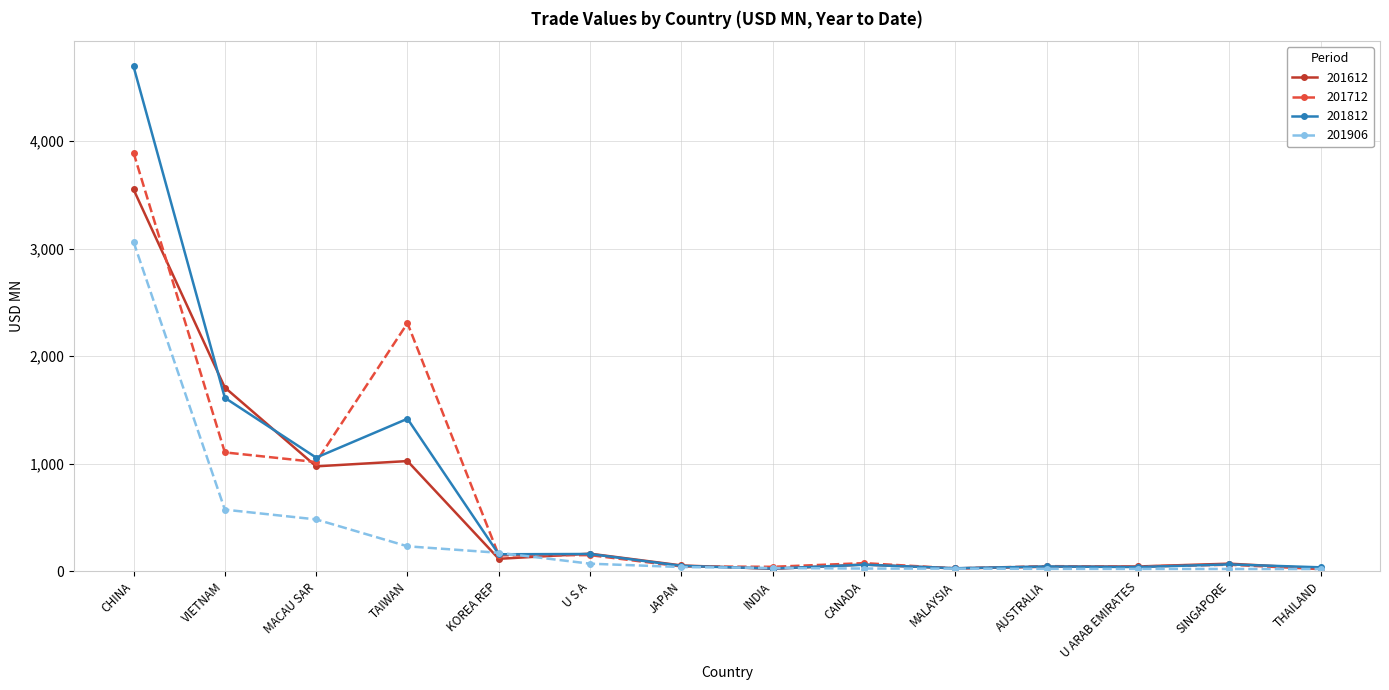

What is the maximum value for 201906?

3063.4